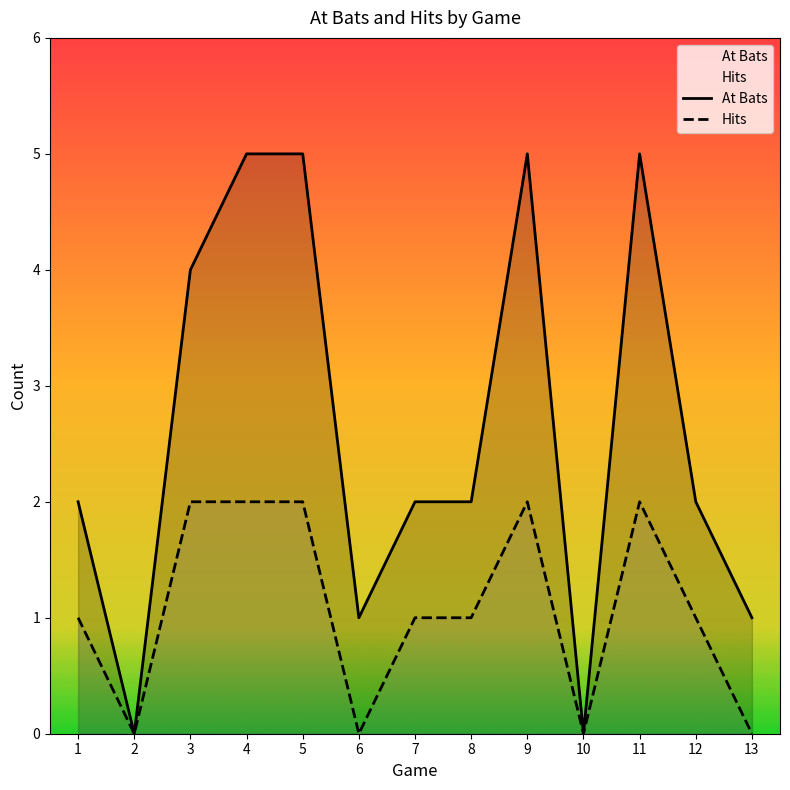

In At Bats, how many points are lower than both neighbors (excluding endpoints)?

3